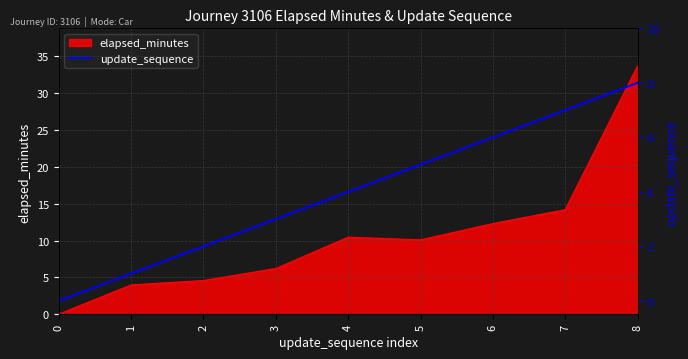

True or false: elapsed_minutes has a value of 33.6 at 8.

True